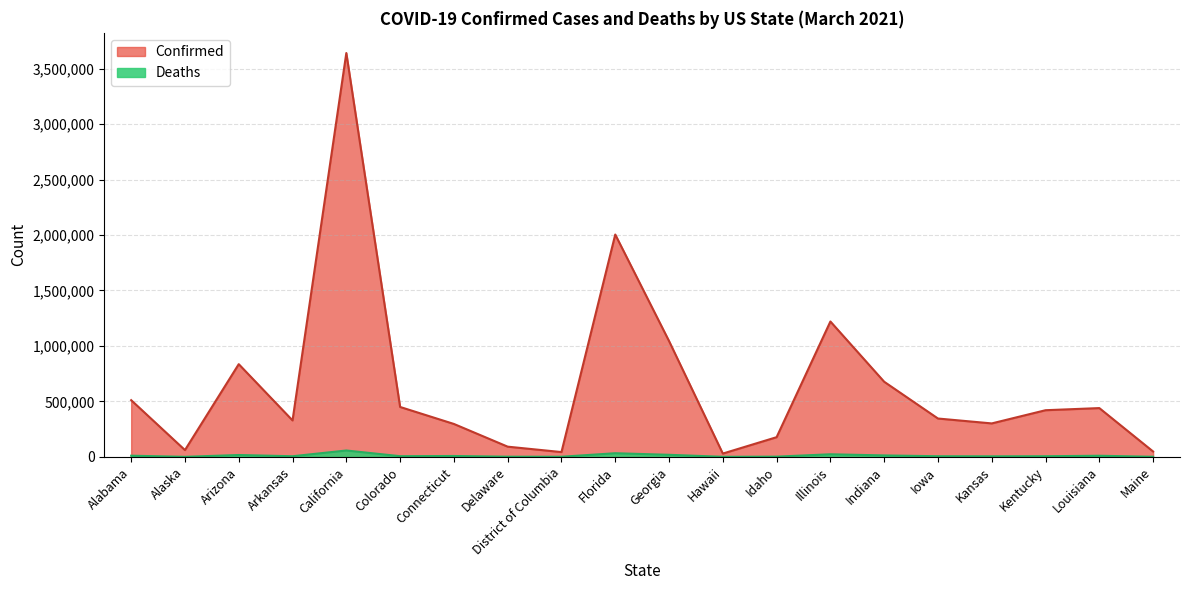

True or false: Confirmed and Deaths intersect in this chart.

False